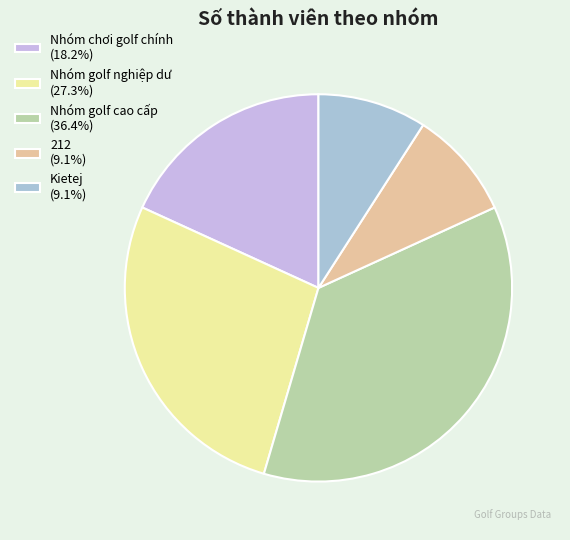

Which slice is the smallest?

212